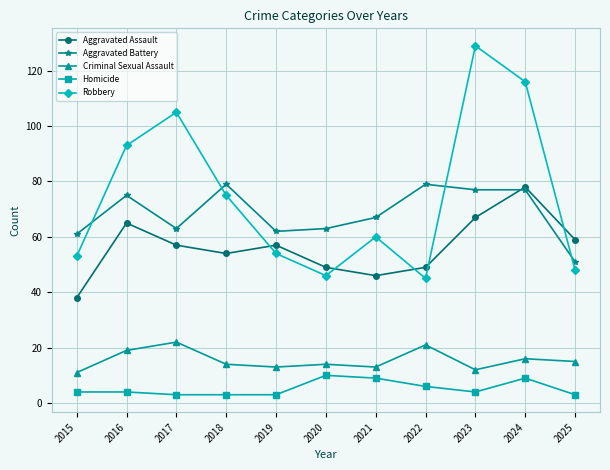

How many interior local peaks does the Robbery series have?

3